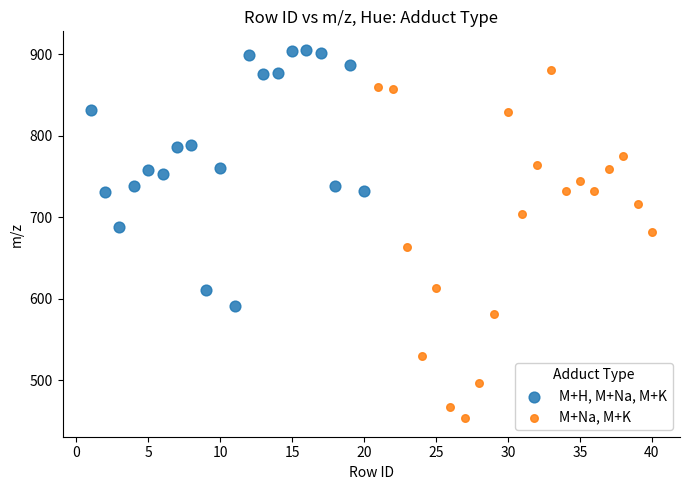

What are all the series names shown in the legend?

M+H, M+Na, M+K, M+Na, M+K